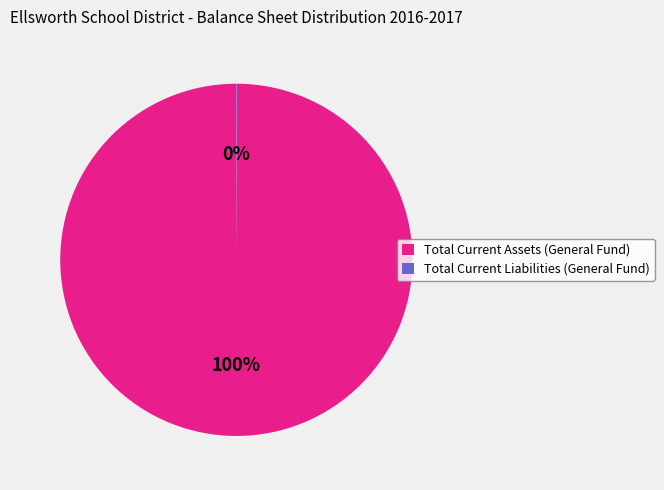

Which slice represents more than half of the pie?

Total Current Assets (General Fund)